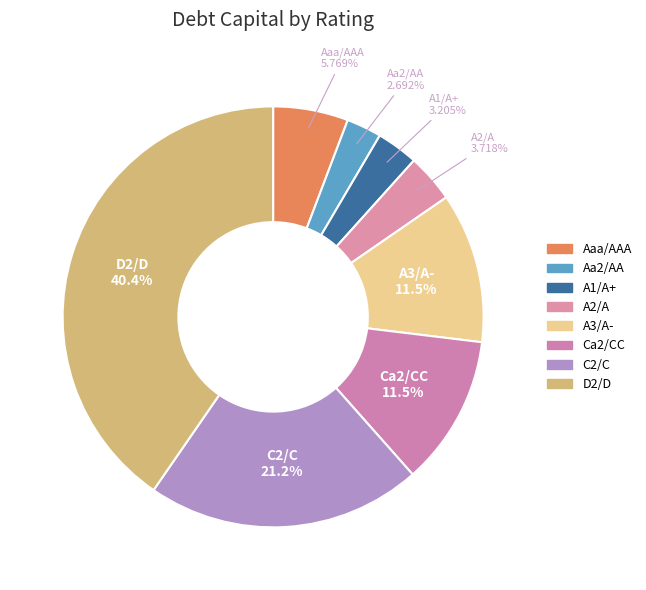

To the nearest percent, what is the average slice percentage?

12%